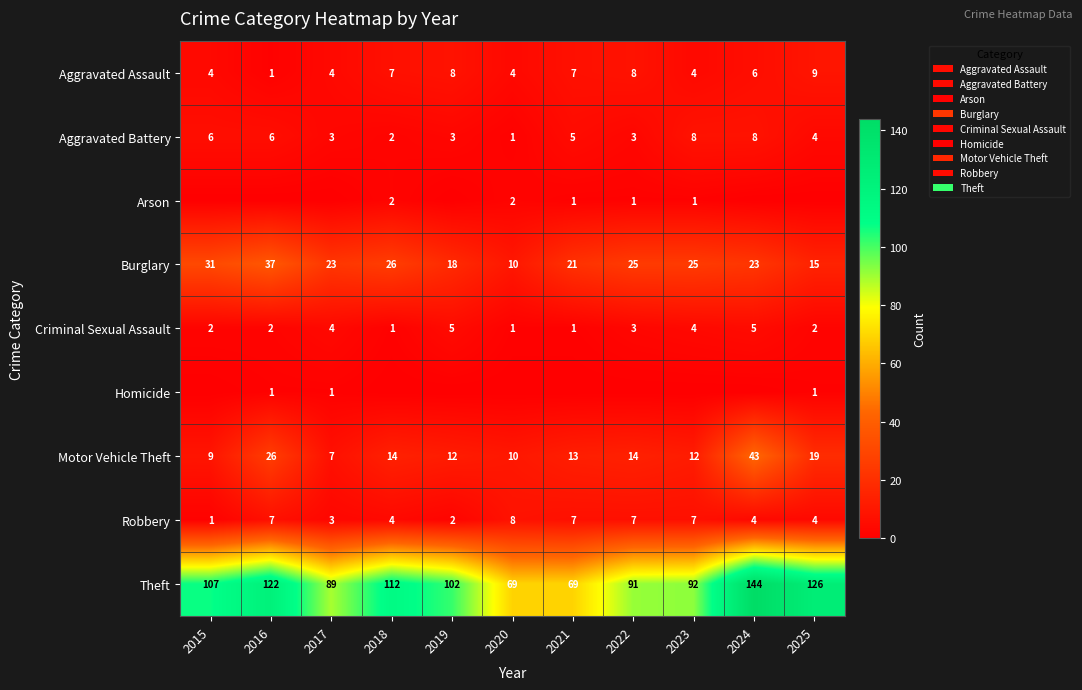

Where does the Motor Vehicle Theft series first go above 13?

2016